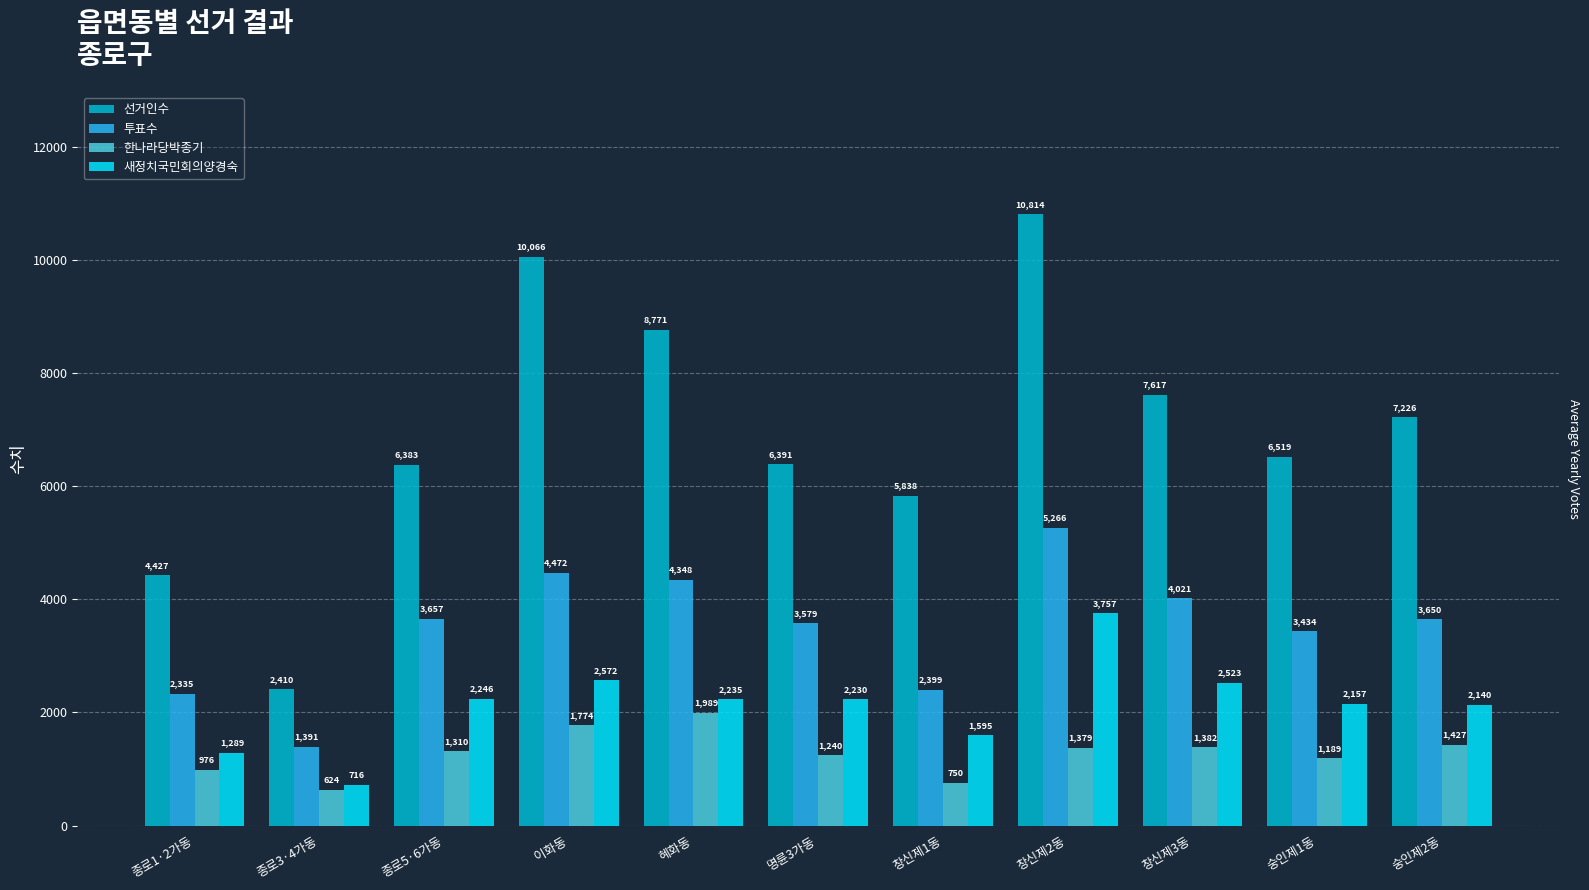

What are all the series names shown in the legend?

선거인수, 투표수, 한나라당박종기, 새정치국민회의양경숙